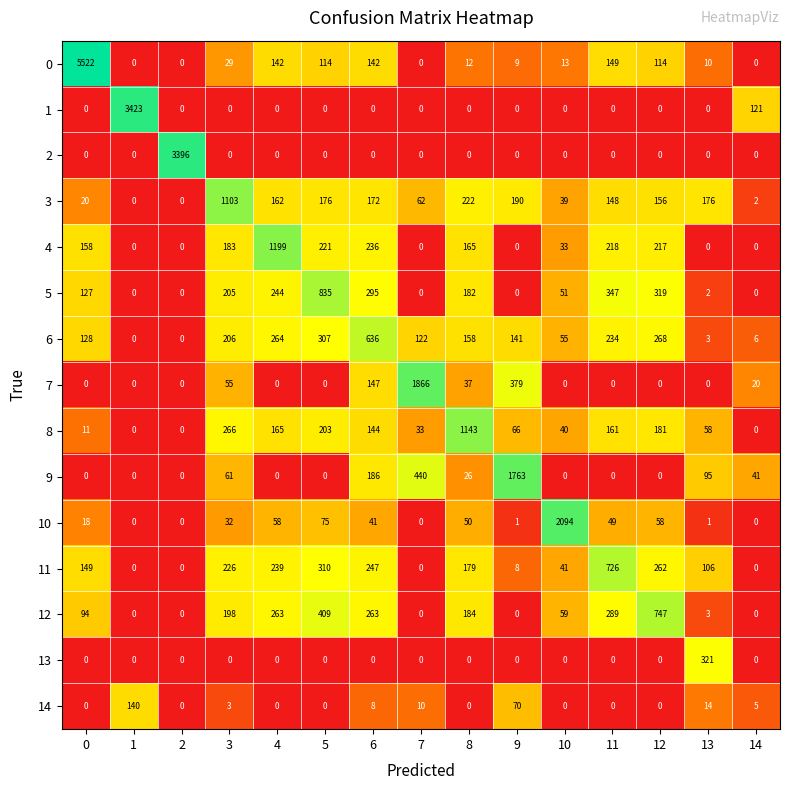

At which label does 8 first exceed 66?

3